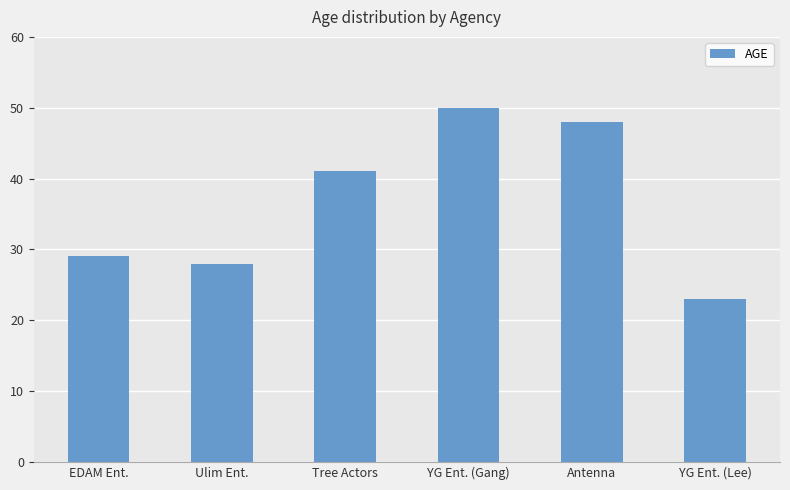

Where is the data nearest to the value 36?

Tree Actors